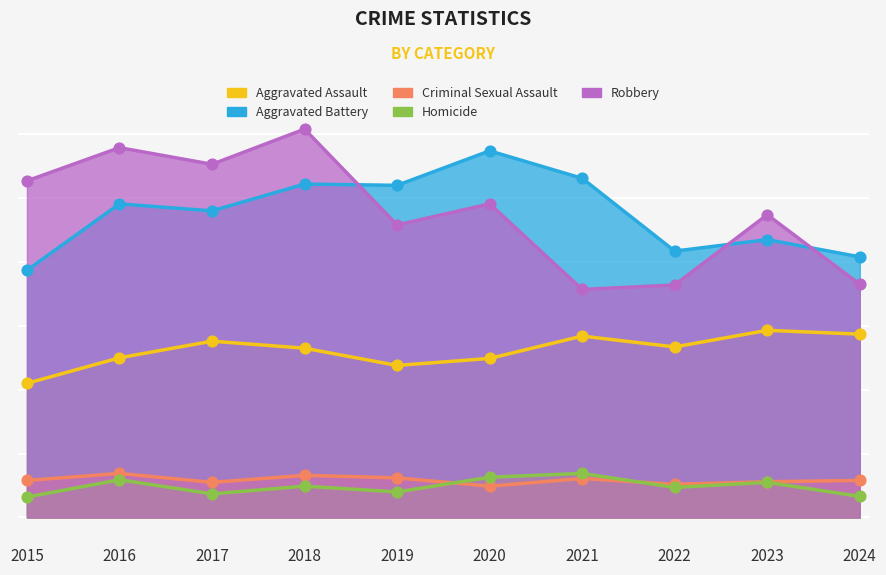

Which series contains the highest Y value?

Robbery